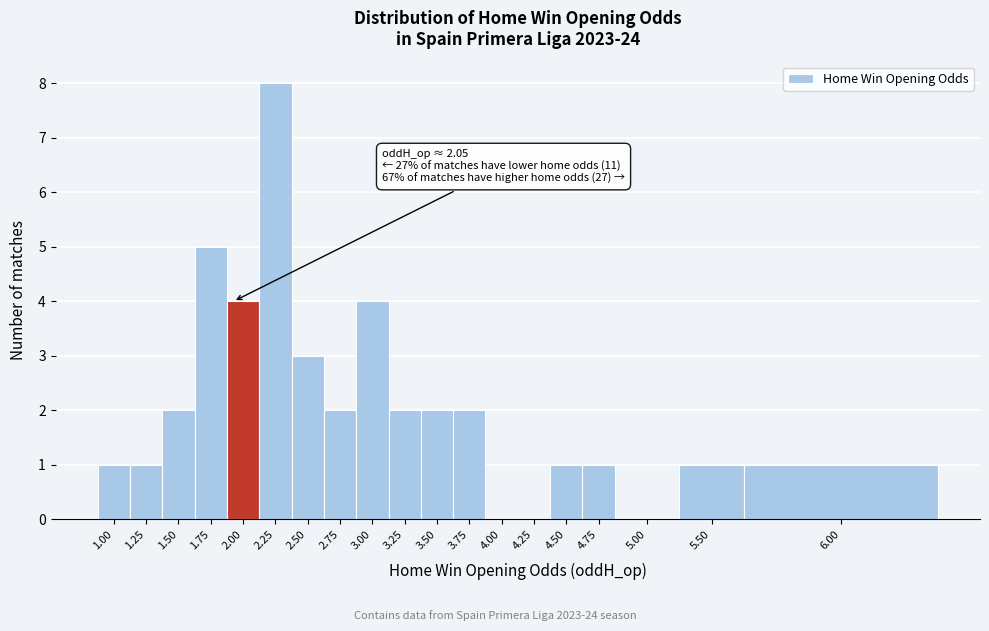

Reading right to left, list all the values displayed in this chart.

6.00=1	5.50=1	5.00=0	4.75=1	4.50=1	4.25=0	4.00=0	3.75=2	3.50=2	3.25=2	3.00=4	2.75=2	2.50=3	2.25=8	2.00=4	1.75=5	1.50=2	1.25=1	1.00=1